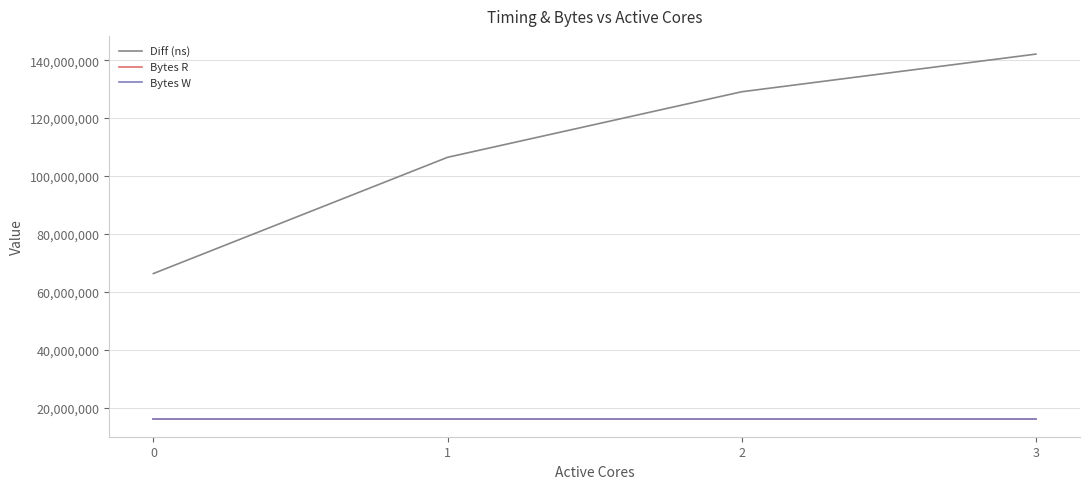

What is the sum of all Bytes W values?

65536000